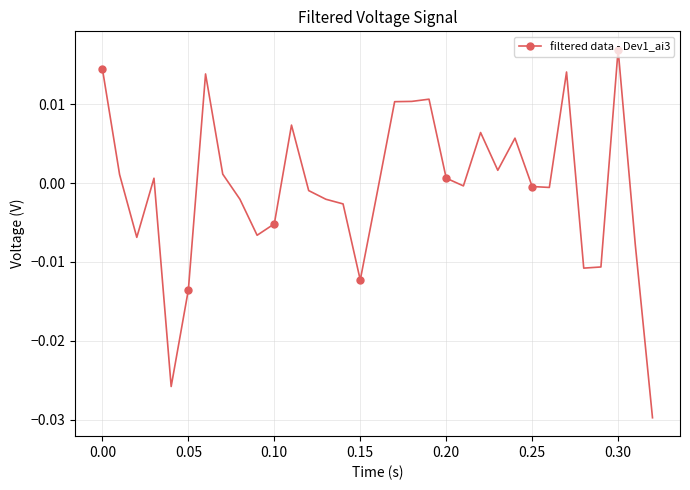

True or false: the data has more than 0 interior local peaks.

True